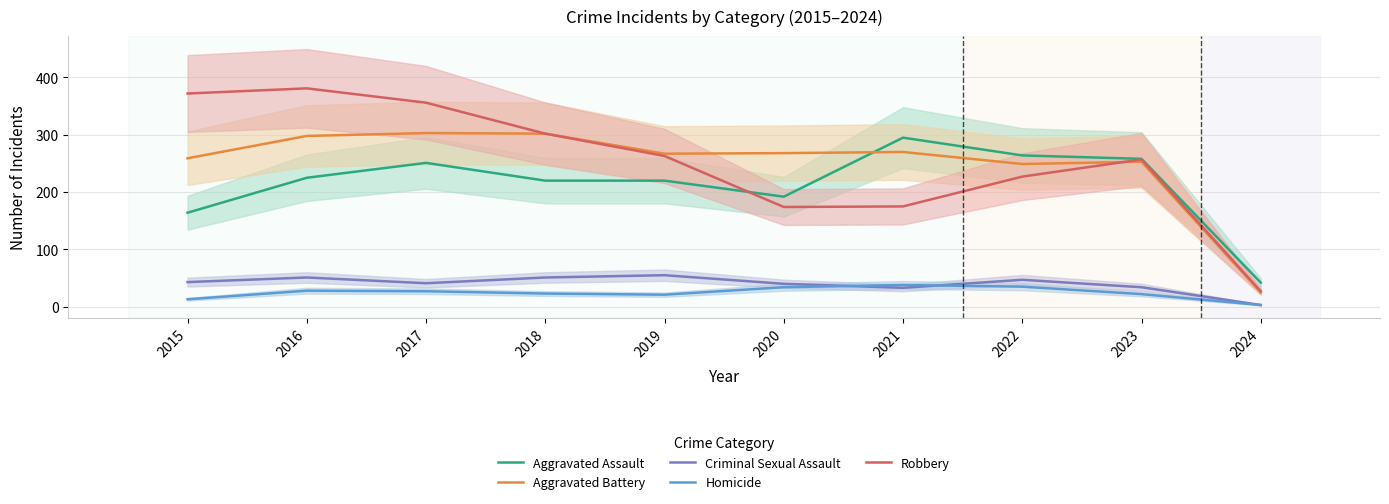

What is the greatest value displayed?

381